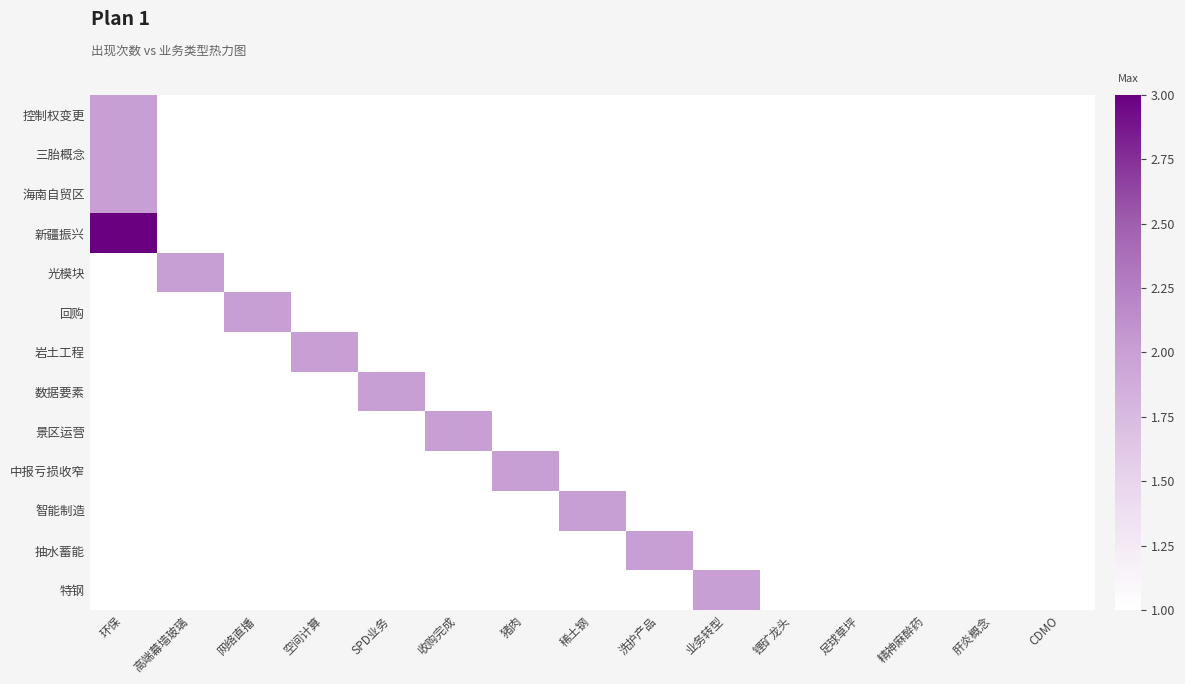

Reading left to right, transcribe all the data shown in this chart.

控制权变更: 环保=2	高端幕墙玻璃=1	网络直播=1	空间计算=1	SPD业务=1	收购完成=1	猪肉=1	稀土钢=1	洗护产品=1	业务转型=1	锂矿龙头=1	足球草坪=1	精神麻醉药=1	肝炎概念=1	CDMO=1
三胎概念: 环保=2	高端幕墙玻璃=1	网络直播=1	空间计算=1	SPD业务=1	收购完成=1	猪肉=1	稀土钢=1	洗护产品=1	业务转型=1	锂矿龙头=1	足球草坪=1	精神麻醉药=1	肝炎概念=1	CDMO=1
海南自贸区: 环保=2	高端幕墙玻璃=1	网络直播=1	空间计算=1	SPD业务=1	收购完成=1	猪肉=1	稀土钢=1	洗护产品=1	业务转型=1	锂矿龙头=1	足球草坪=1	精神麻醉药=1	肝炎概念=1	CDMO=1
新疆振兴: 环保=3	高端幕墙玻璃=1	网络直播=1	空间计算=1	SPD业务=1	收购完成=1	猪肉=1	稀土钢=1	洗护产品=1	业务转型=1	锂矿龙头=1	足球草坪=1	精神麻醉药=1	肝炎概念=1	CDMO=1
光模块: 环保=1	高端幕墙玻璃=2	网络直播=1	空间计算=1	SPD业务=1	收购完成=1	猪肉=1	稀土钢=1	洗护产品=1	业务转型=1	锂矿龙头=1	足球草坪=1	精神麻醉药=1	肝炎概念=1	CDMO=1
回购: 环保=1	高端幕墙玻璃=1	网络直播=2	空间计算=1	SPD业务=1	收购完成=1	猪肉=1	稀土钢=1	洗护产品=1	业务转型=1	锂矿龙头=1	足球草坪=1	精神麻醉药=1	肝炎概念=1	CDMO=1
岩土工程: 环保=1	高端幕墙玻璃=1	网络直播=1	空间计算=2	SPD业务=1	收购完成=1	猪肉=1	稀土钢=1	洗护产品=1	业务转型=1	锂矿龙头=1	足球草坪=1	精神麻醉药=1	肝炎概念=1	CDMO=1
数据要素: 环保=1	高端幕墙玻璃=1	网络直播=1	空间计算=1	SPD业务=2	收购完成=1	猪肉=1	稀土钢=1	洗护产品=1	业务转型=1	锂矿龙头=1	足球草坪=1	精神麻醉药=1	肝炎概念=1	CDMO=1
景区运营: 环保=1	高端幕墙玻璃=1	网络直播=1	空间计算=1	SPD业务=1	收购完成=2	猪肉=1	稀土钢=1	洗护产品=1	业务转型=1	锂矿龙头=1	足球草坪=1	精神麻醉药=1	肝炎概念=1	CDMO=1
中报亏损收窄: 环保=1	高端幕墙玻璃=1	网络直播=1	空间计算=1	SPD业务=1	收购完成=1	猪肉=2	稀土钢=1	洗护产品=1	业务转型=1	锂矿龙头=1	足球草坪=1	精神麻醉药=1	肝炎概念=1	CDMO=1
智能制造: 环保=1	高端幕墙玻璃=1	网络直播=1	空间计算=1	SPD业务=1	收购完成=1	猪肉=1	稀土钢=2	洗护产品=1	业务转型=1	锂矿龙头=1	足球草坪=1	精神麻醉药=1	肝炎概念=1	CDMO=1
抽水蓄能: 环保=1	高端幕墙玻璃=1	网络直播=1	空间计算=1	SPD业务=1	收购完成=1	猪肉=1	稀土钢=1	洗护产品=2	业务转型=1	锂矿龙头=1	足球草坪=1	精神麻醉药=1	肝炎概念=1	CDMO=1
特钢: 环保=1	高端幕墙玻璃=1	网络直播=1	空间计算=1	SPD业务=1	收购完成=1	猪肉=1	稀土钢=1	洗护产品=1	业务转型=2	锂矿龙头=1	足球草坪=1	精神麻醉药=1	肝炎概念=1	CDMO=1